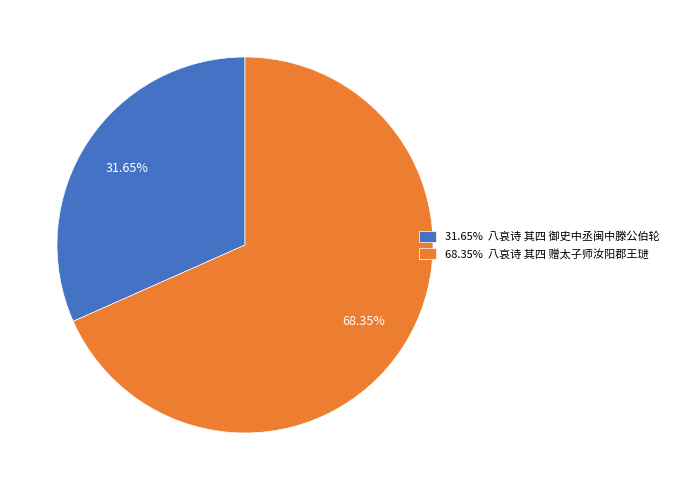

Which has a higher value, 68.35% 八哀诗 其四 赠太子师汝阳郡王琎 or 31.65% 八哀诗 其四 御史中丞闽中滕公伯轮?

68.35% 八哀诗 其四 赠太子师汝阳郡王琎